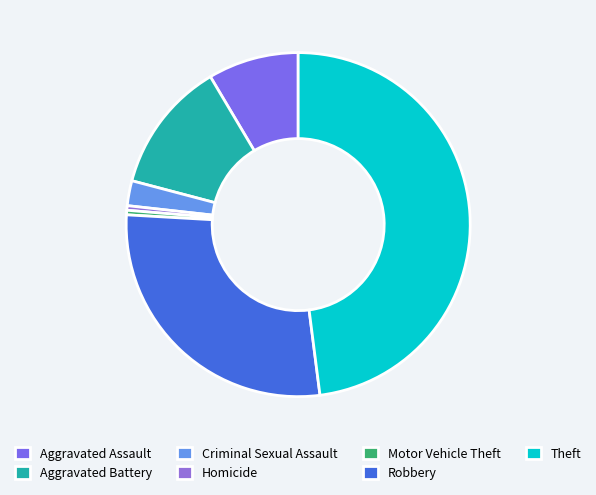

True or false: Aggravated Battery accounts for 22% of the total.

False